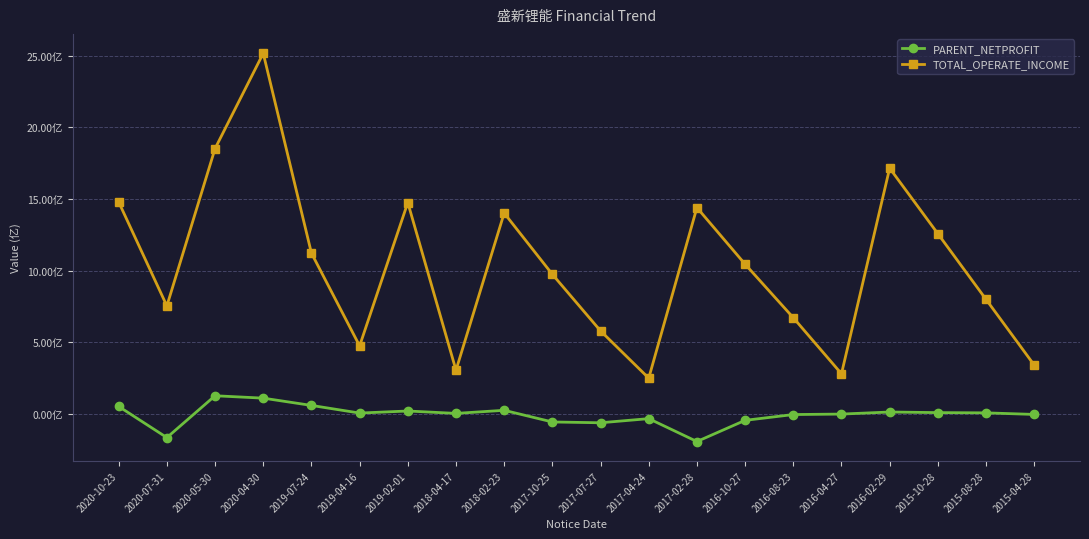

Which category has the lowest value across all series?

2017-02-28